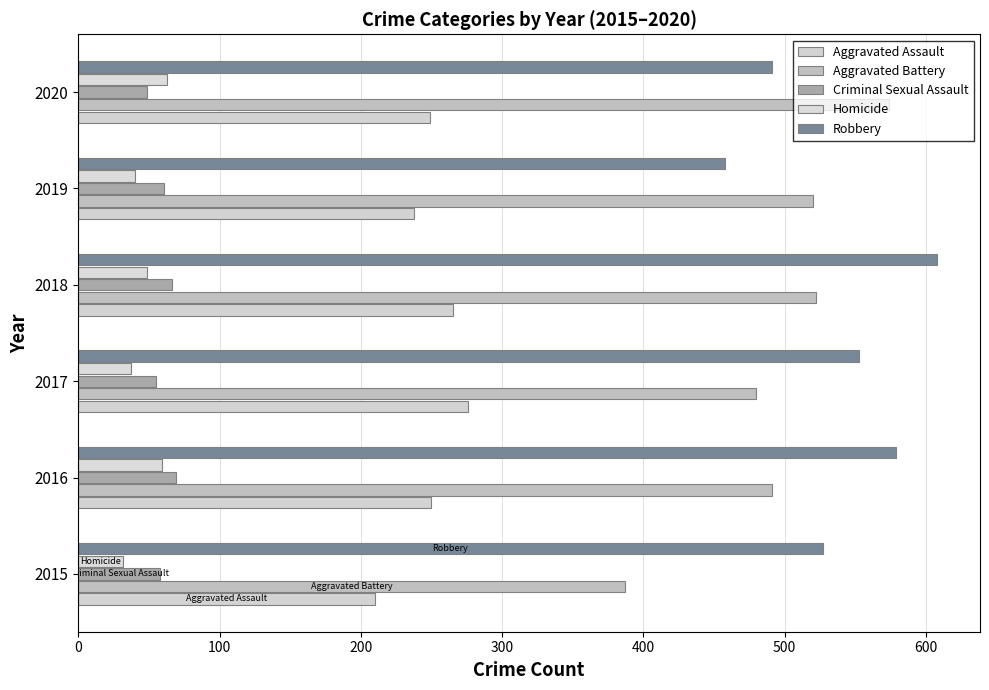

What is the average value of the Aggravated Assault series?

248